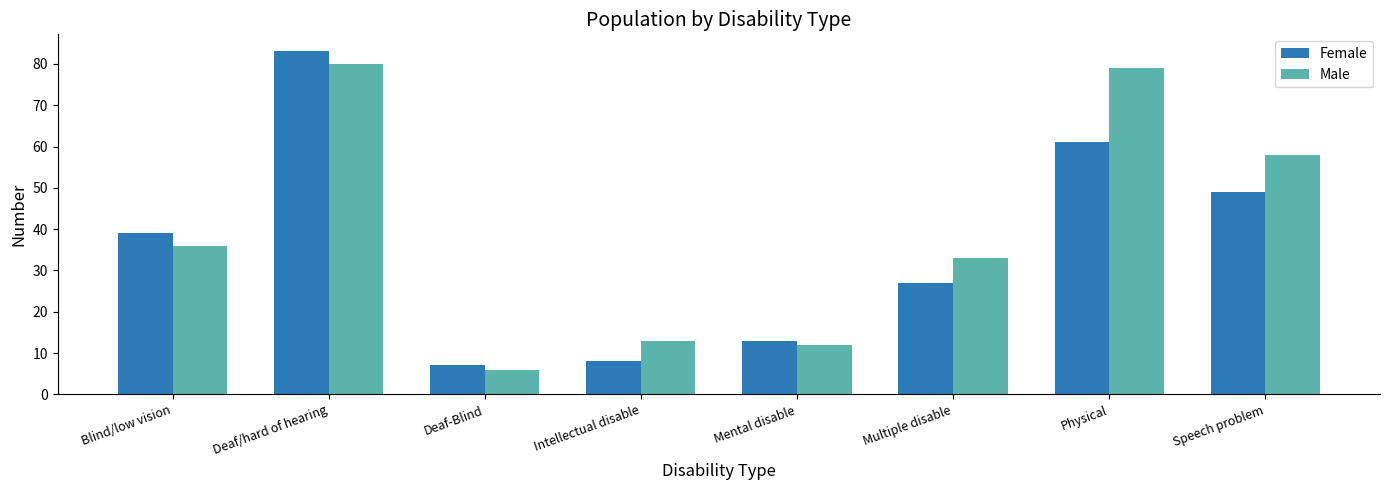

List the series in order of their overall mean, highest first.

Male, Female